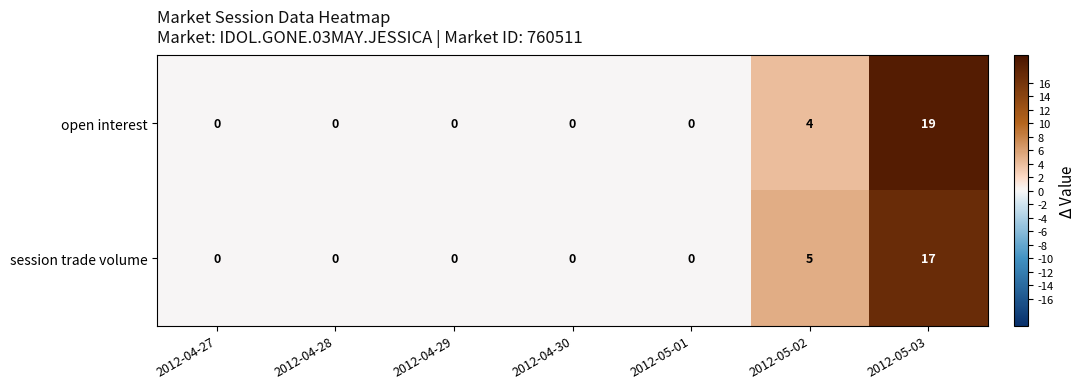

Rank the series by their maximum value, from lowest to highest.

session trade volume, open interest